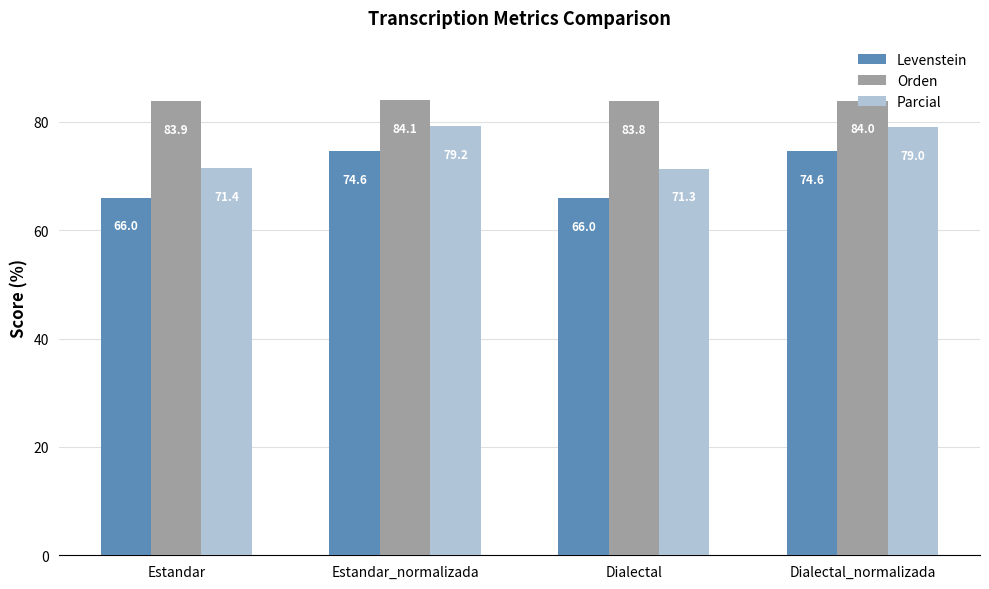

Reading left to right, list all the values displayed in this chart.

Levenstein: 66.0	74.6	66.0	74.6
Orden: 83.9	84.1	83.8	84.0
Parcial: 71.4	79.2	71.3	79.0